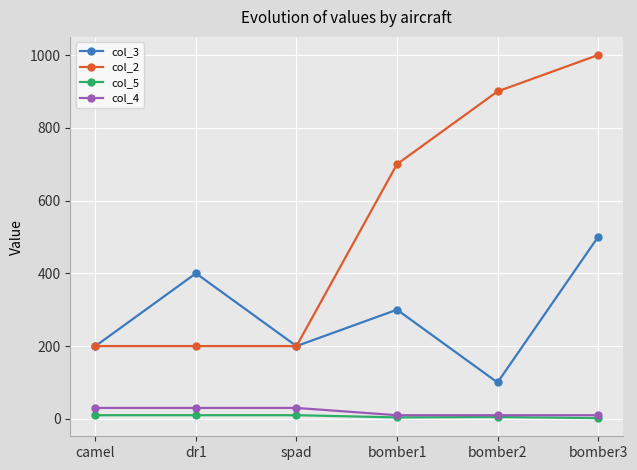

Count the number of categories in the chart.

6